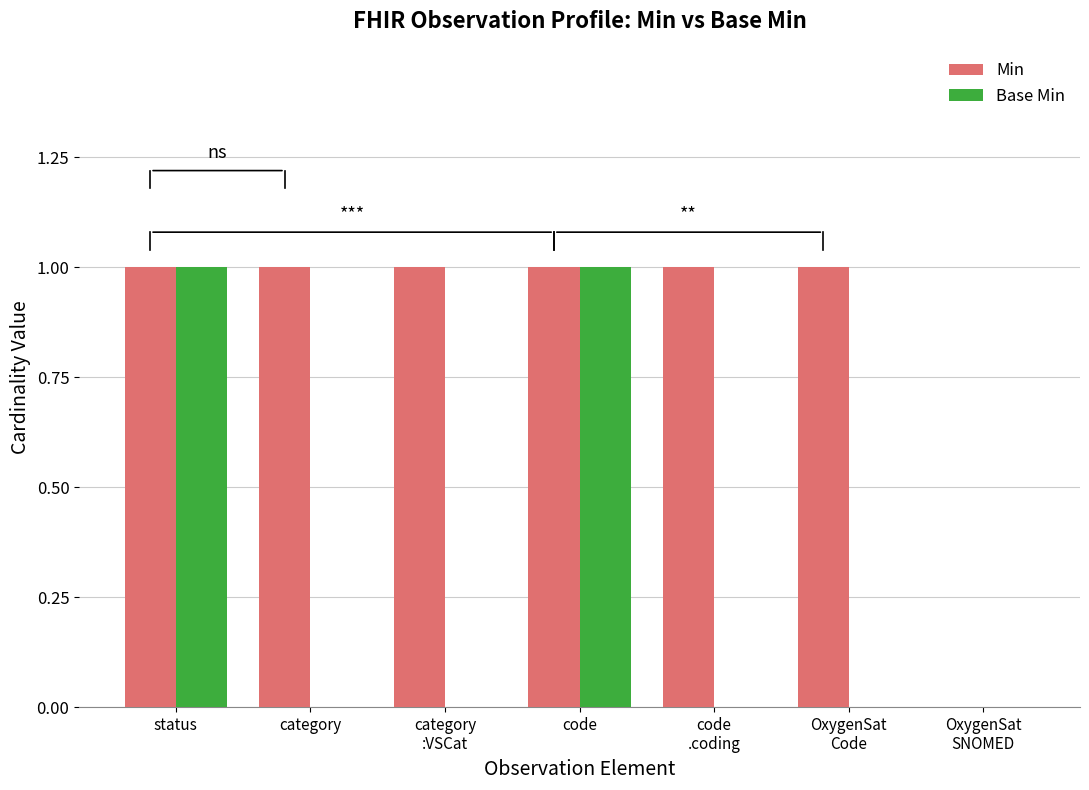

What is the sum of all Min values?

6